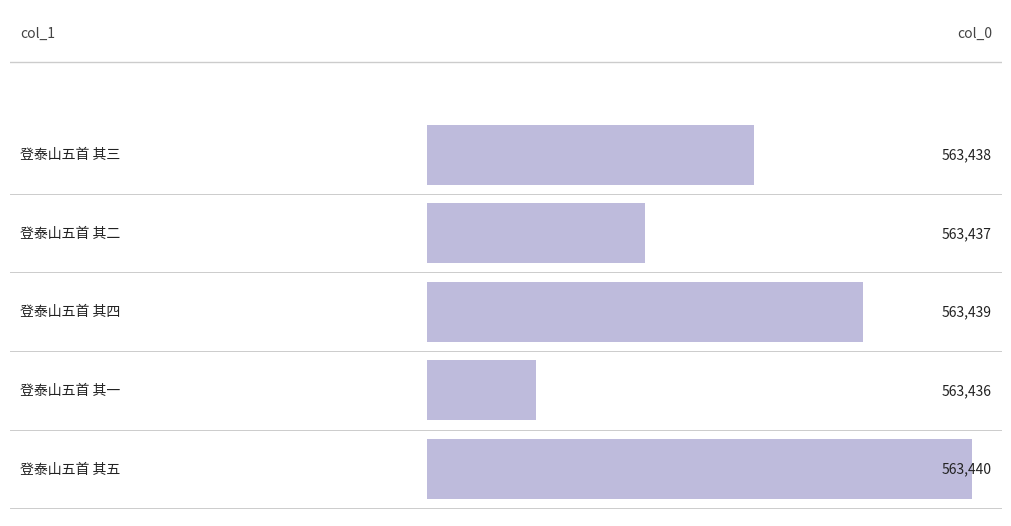

Is it true that the value at 登泰山五首 其五 is 928798?

False